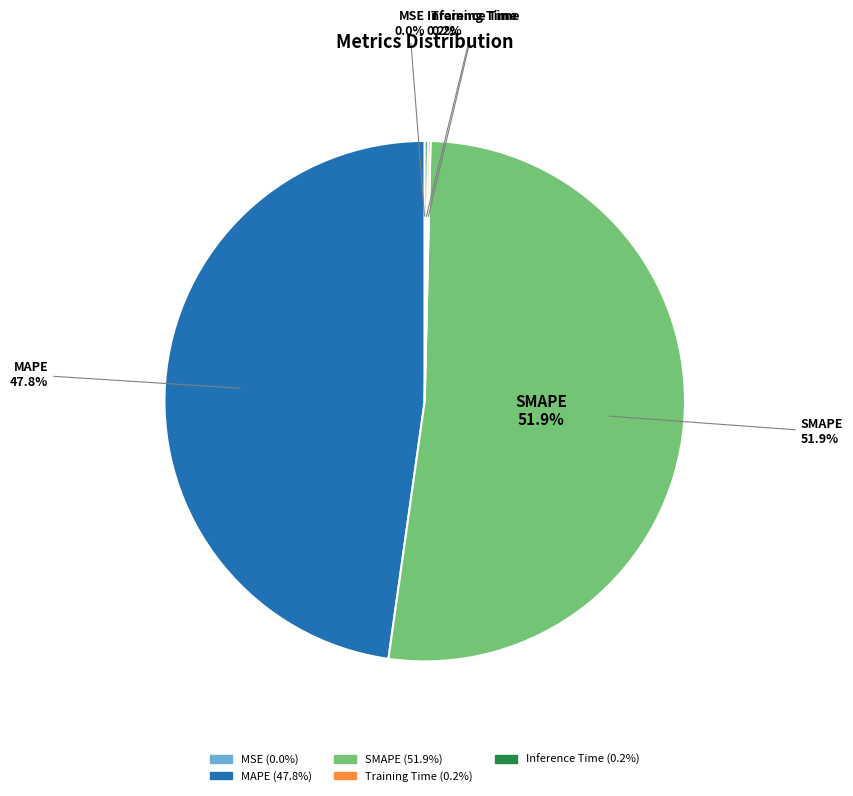

Which category has the biggest portion of the pie?

SMAPE